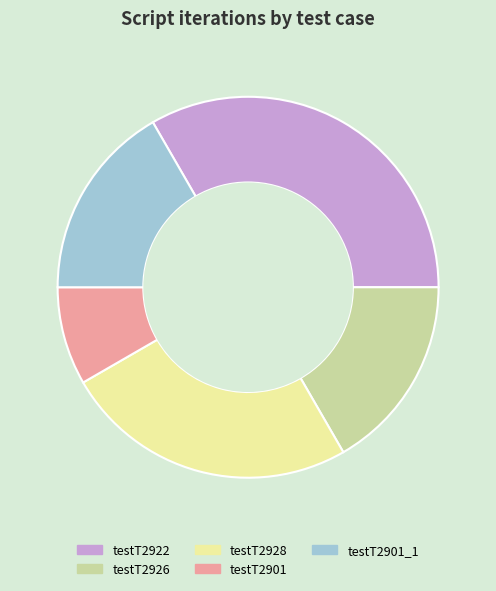

Combined, do testT2901_1 and testT2901 account for over 50%?

No